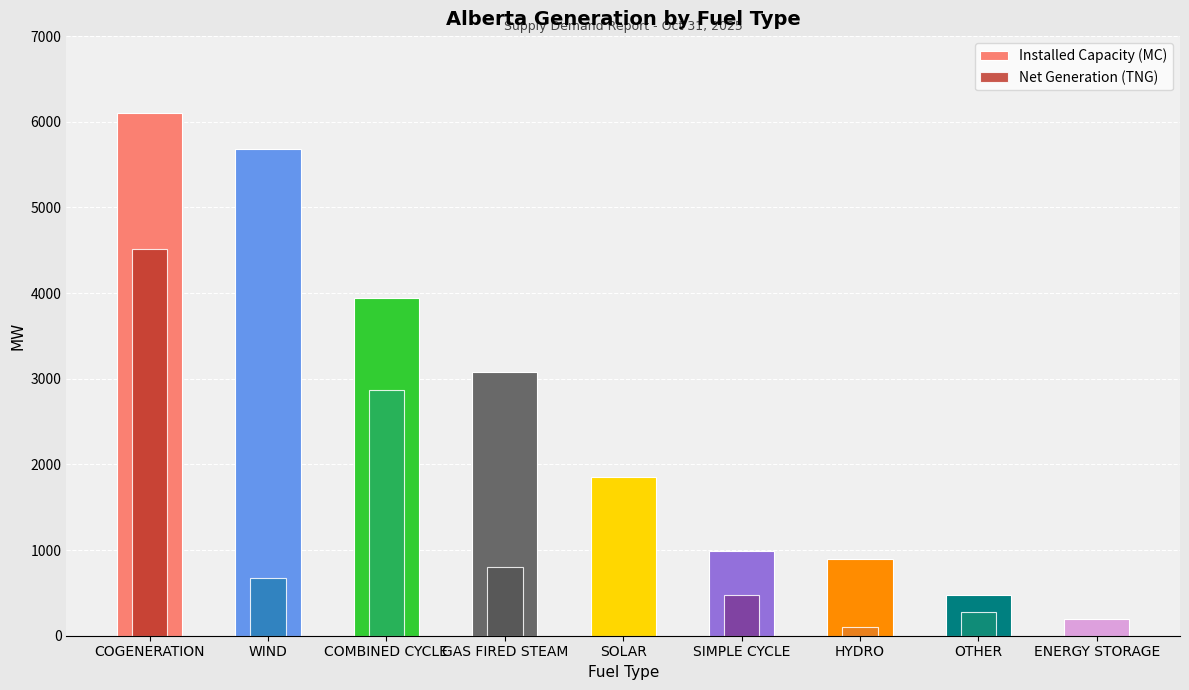

Rank the series by their average value, from lowest to highest.

Net Generation (TNG), Installed Capacity (MC)